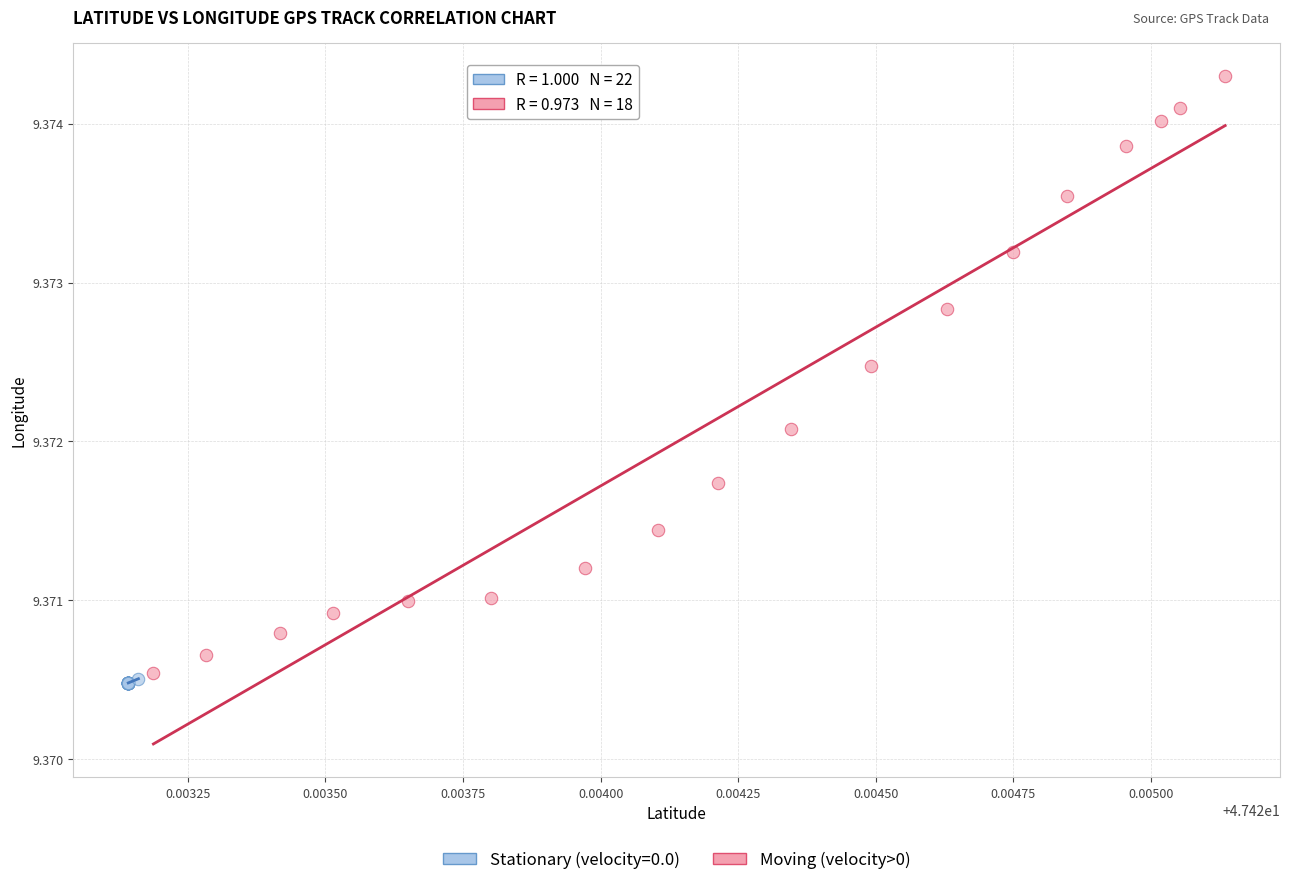

Which series reaches the maximum Y coordinate?

Moving (velocity>0)